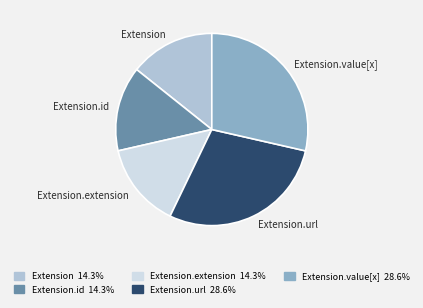

Approximately how many times larger is the value at Extension.url compared to Extension.id?

2.0